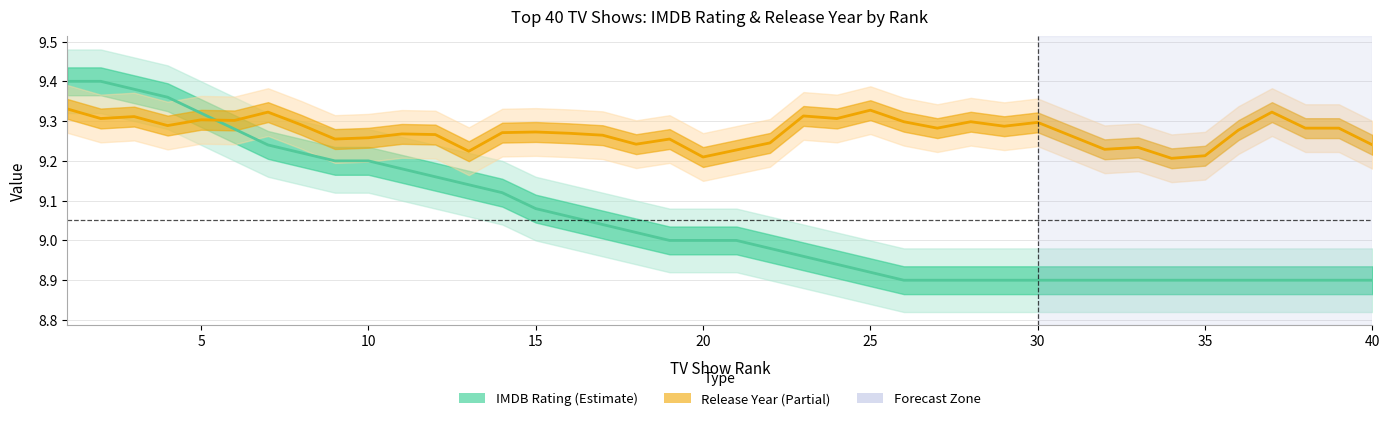

What is the value of the Release Year (Partial) point at the 31st from the left?

9.3